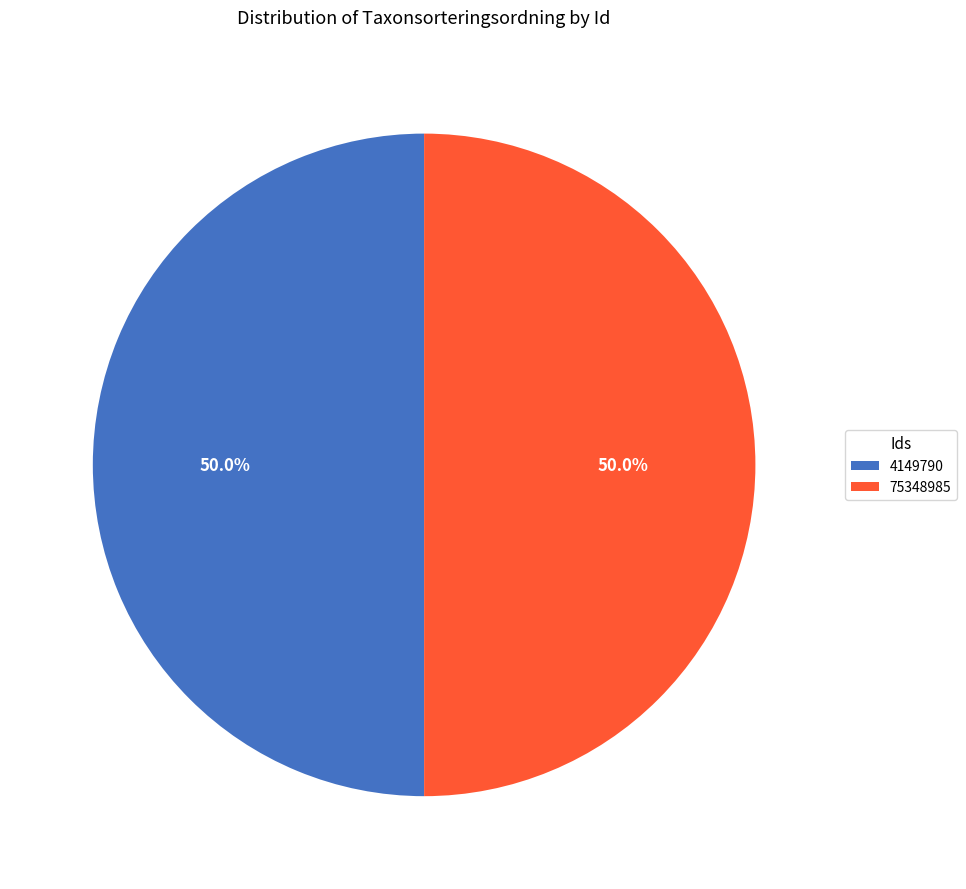

How many segments does this pie chart have?

2